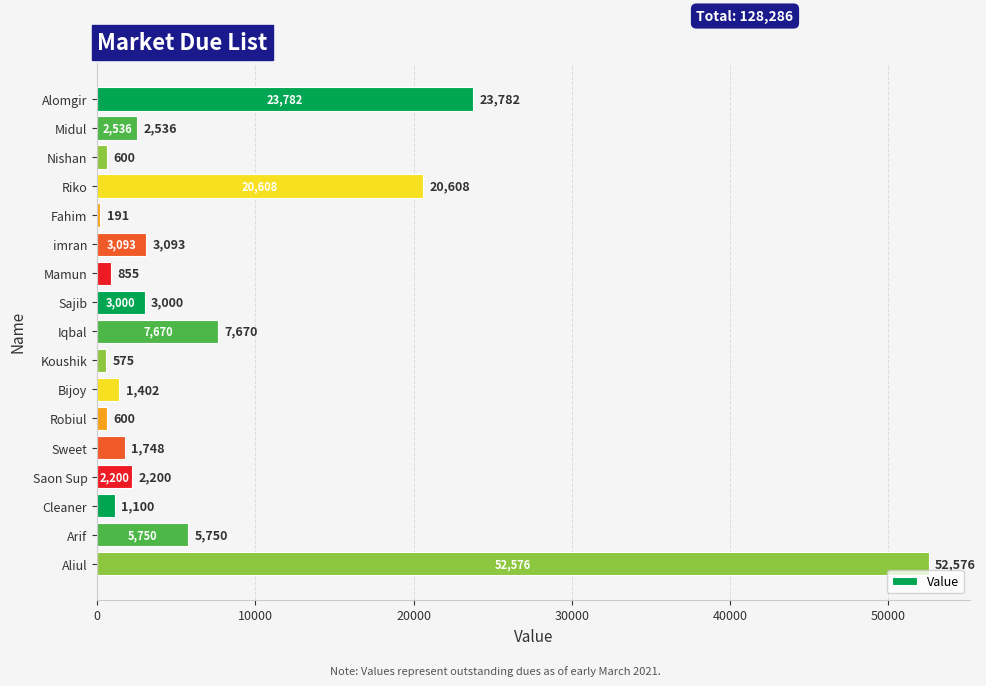

How many series are shown in this chart?

1